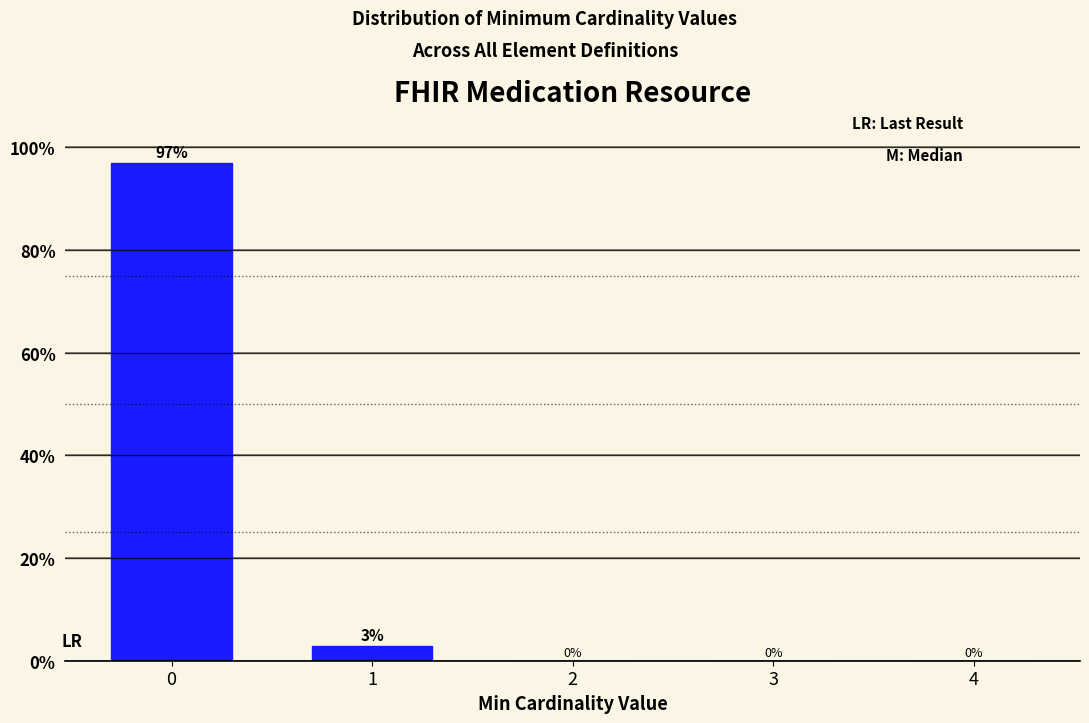

What is the greatest value displayed?

97.1